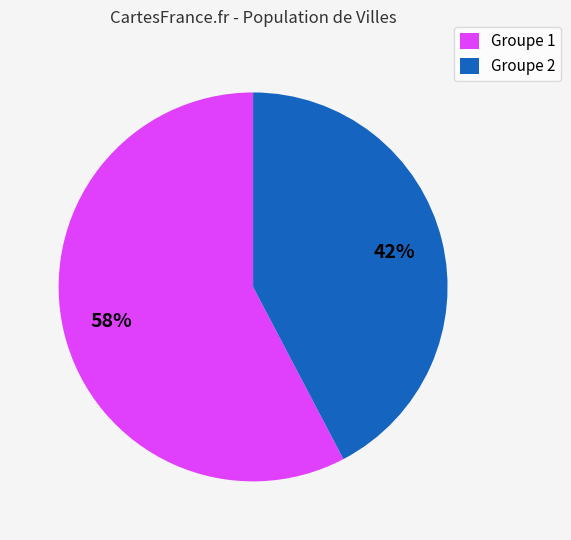

Do Groupe 2 and Groupe 1 together represent more than half of the pie?

Yes